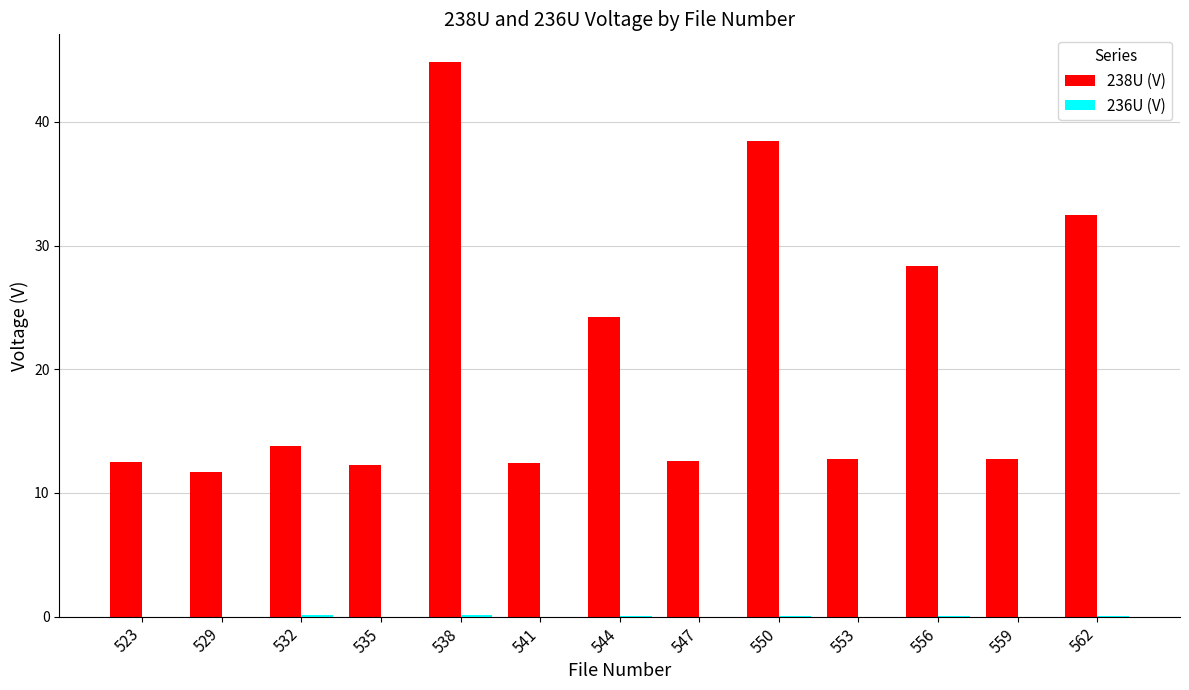

What is the sum of all 238U (V) values?

269.2